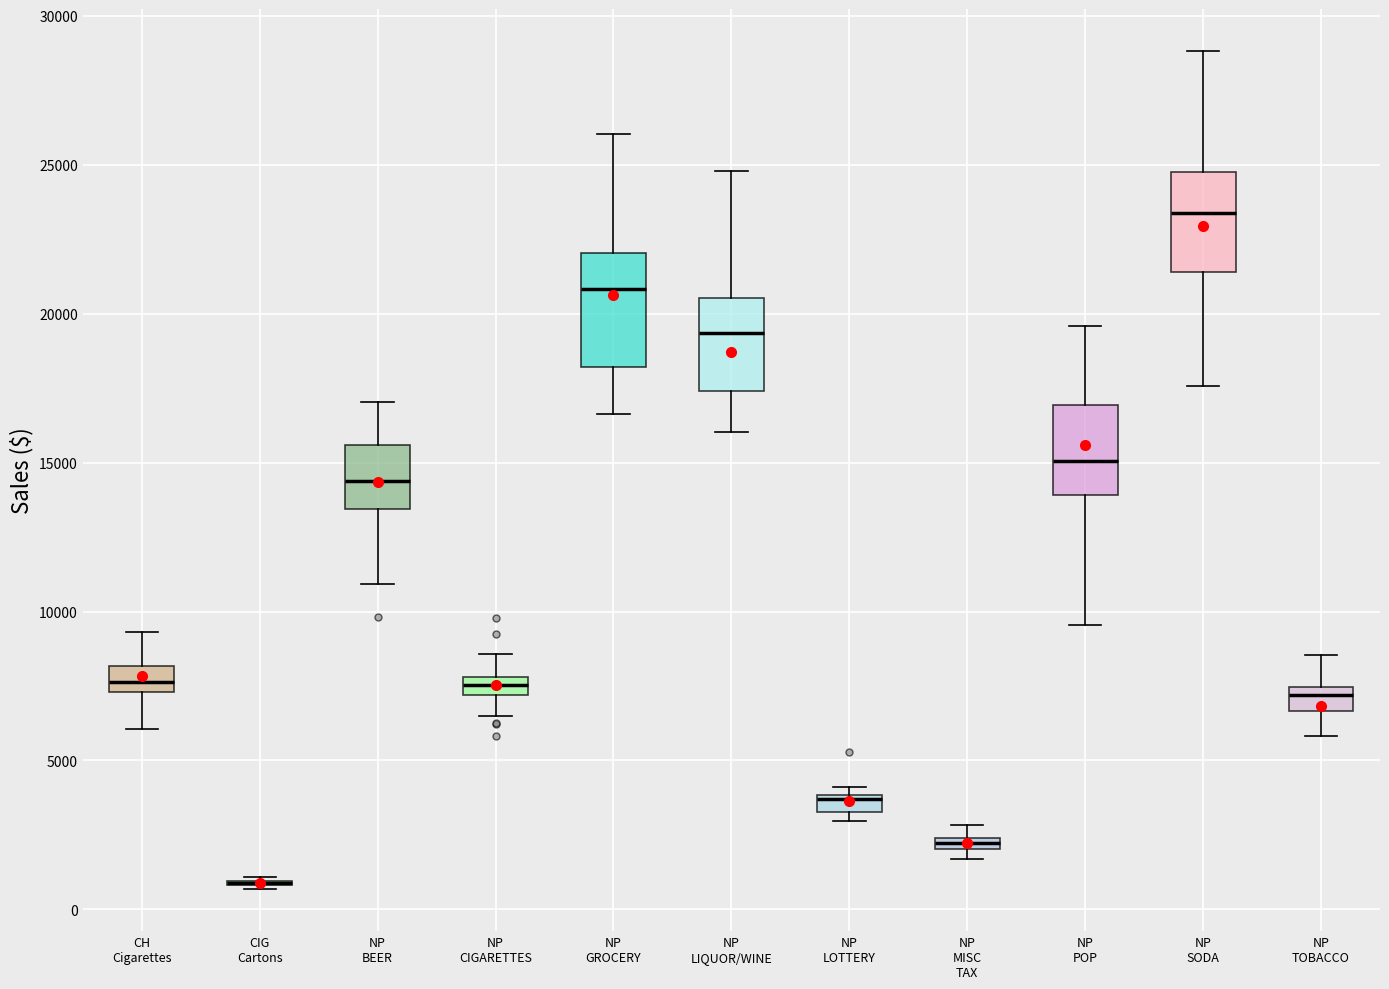

Where is the upper edge of the box for NP LOTTERY on the y-axis? The values are not printed on the chart, so give them approximately, as read against the axis.

4000